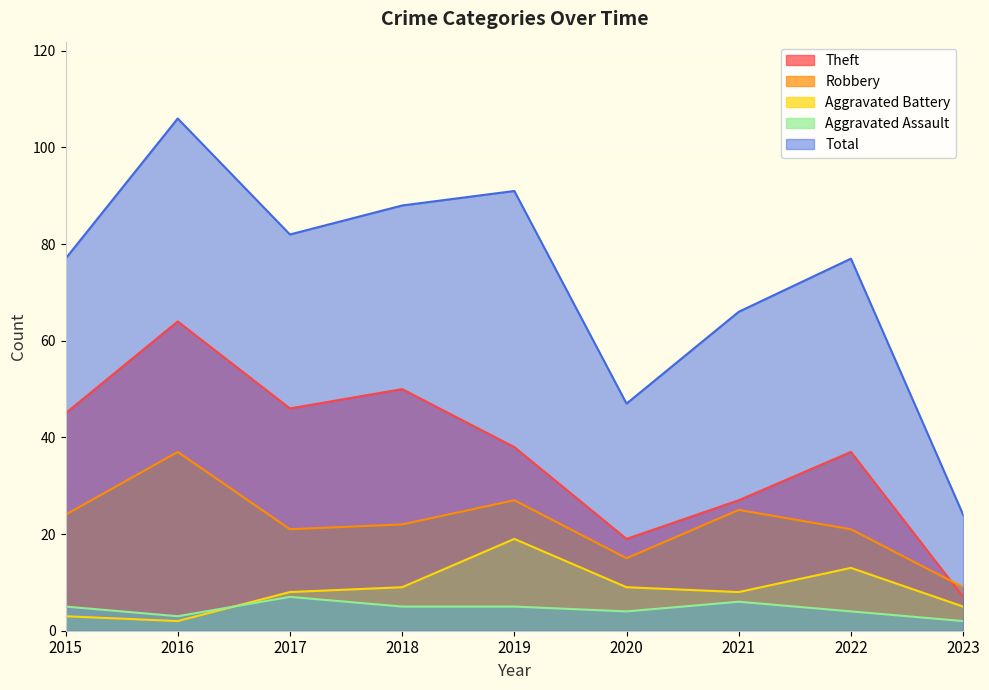

True or false: Total and Aggravated Assault cross at least once.

False